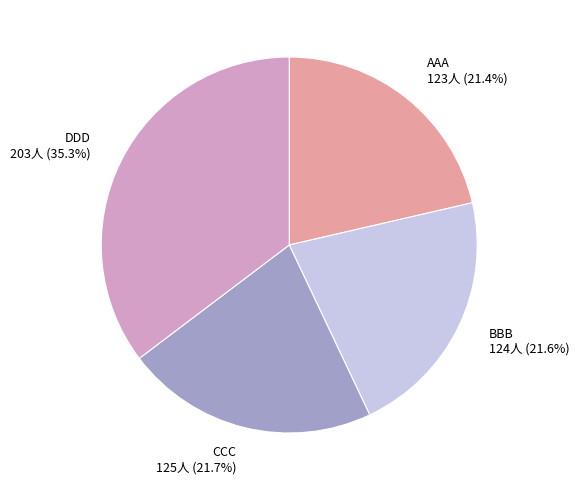

How many segments does this pie chart have?

4